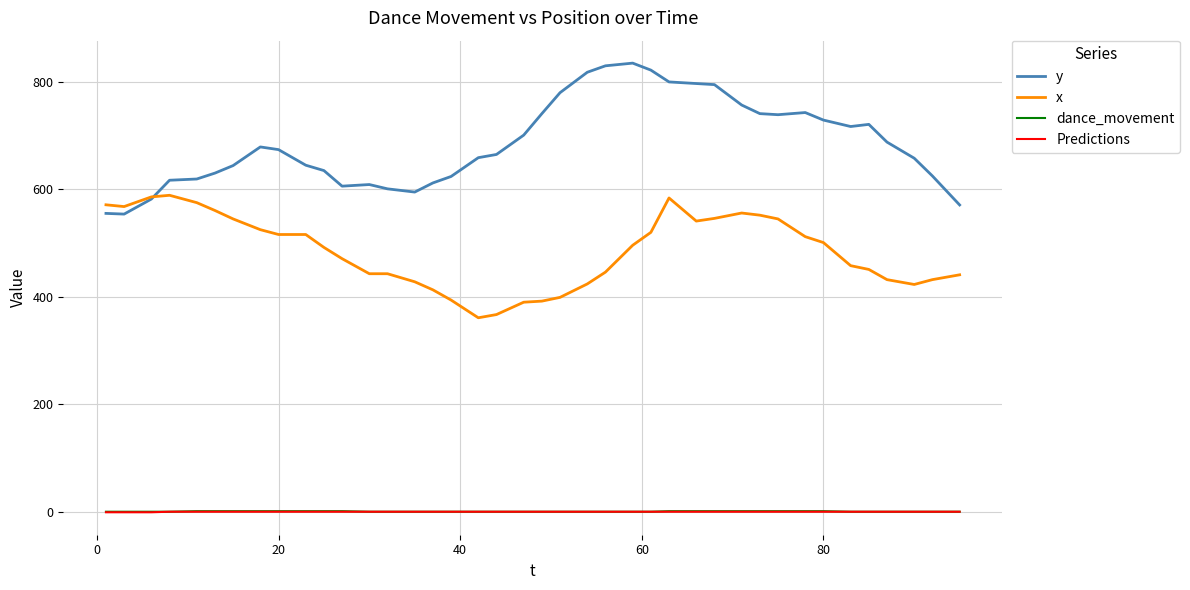

True or false: y and Predictions intersect in this chart.

False